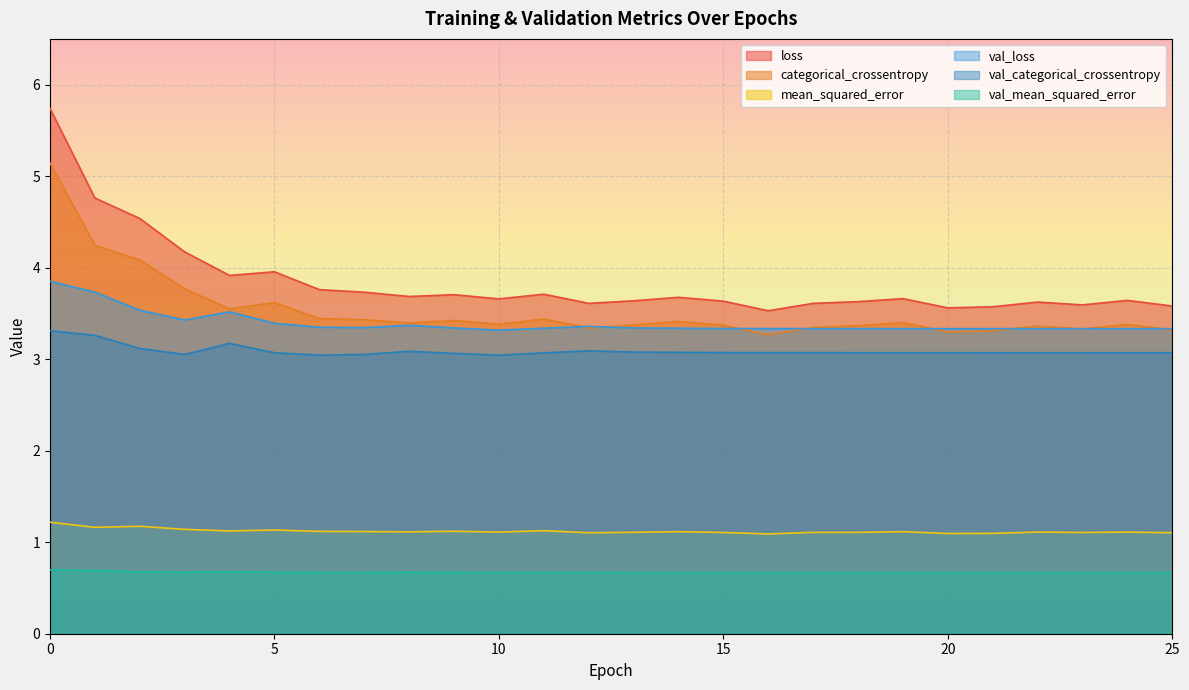

What is the value of the val_mean_squared_error point at the 14th from the left?

0.7